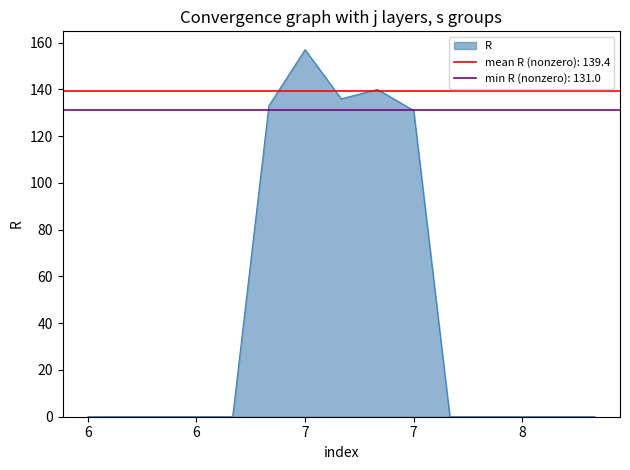

Does the chart have visible grid lines?

No